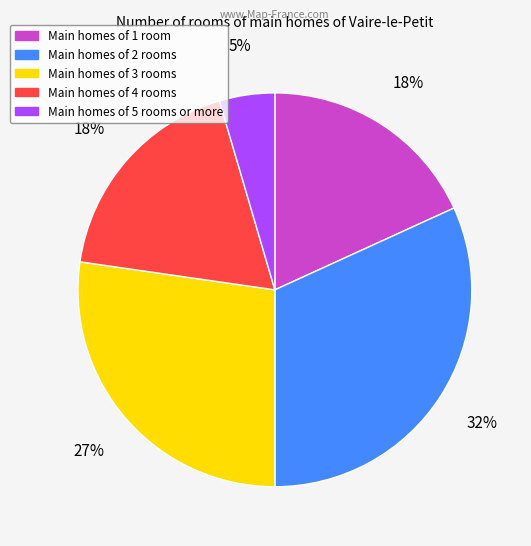

Is there a majority slice in this chart?

No